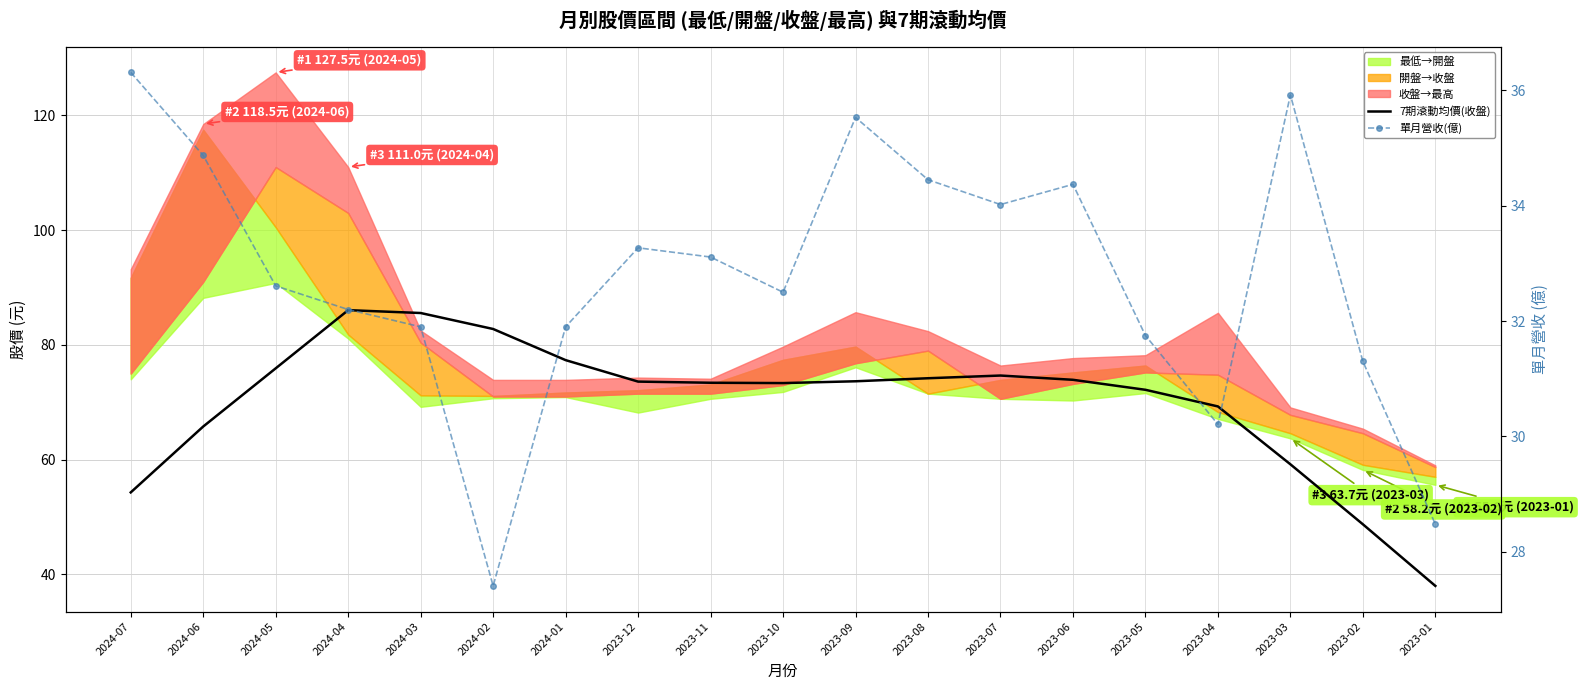

At which label does 7期滾動均價(收盤) first exceed 73?

2024-05